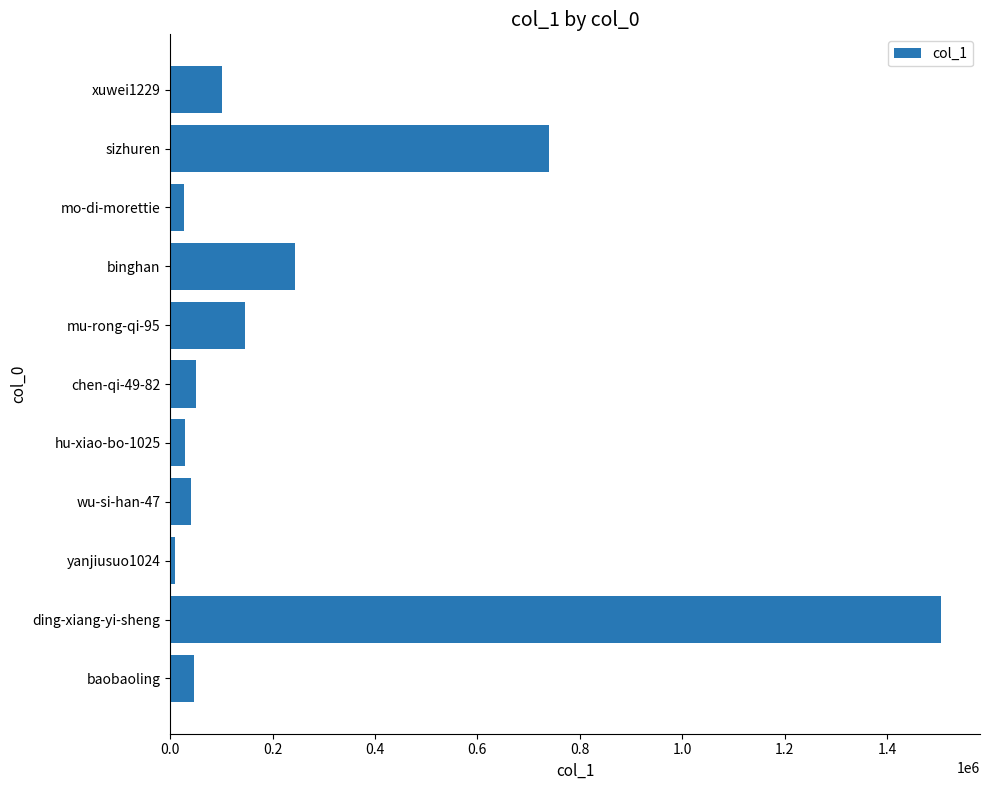

What is the minimum value shown in the chart?

9753